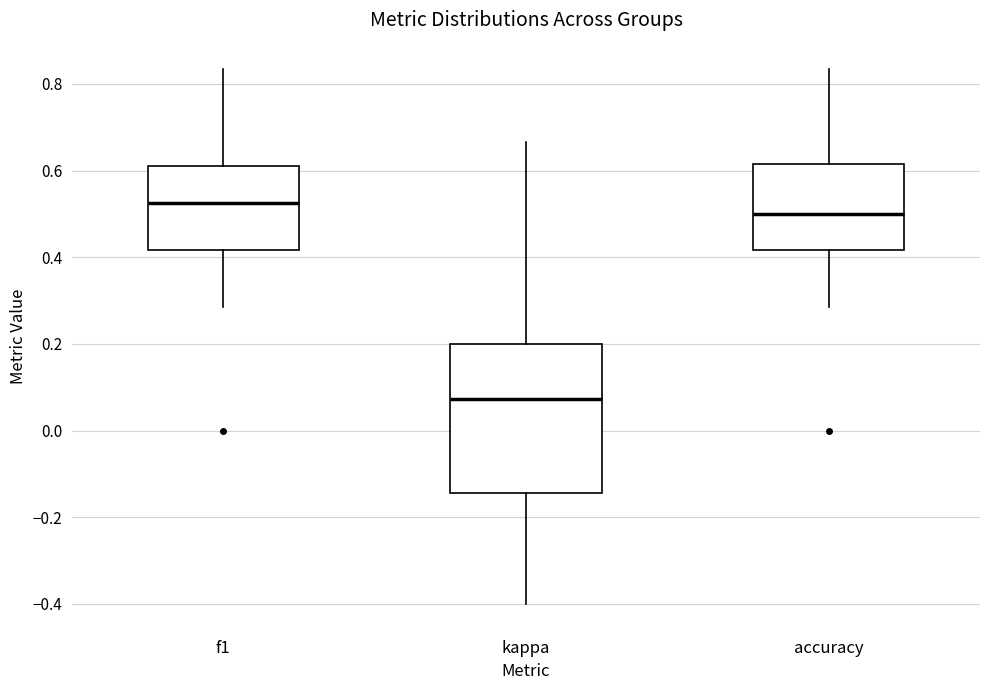

Reading left to right, transcribe this box plot: for each box, give where its median line is, the range the box spans, and where its two whiskers end, as read against the y-axis. The values are not printed on the chart, so give them approximately, as read against the axis.

f1: median 0.52, box 0.42 to 0.62, whiskers 0.28 to 0.84
kappa: median 0.08, box -0.14 to 0.20, whiskers -0.40 to 0.66
accuracy: median 0.50, box 0.42 to 0.62, whiskers 0.28 to 0.84